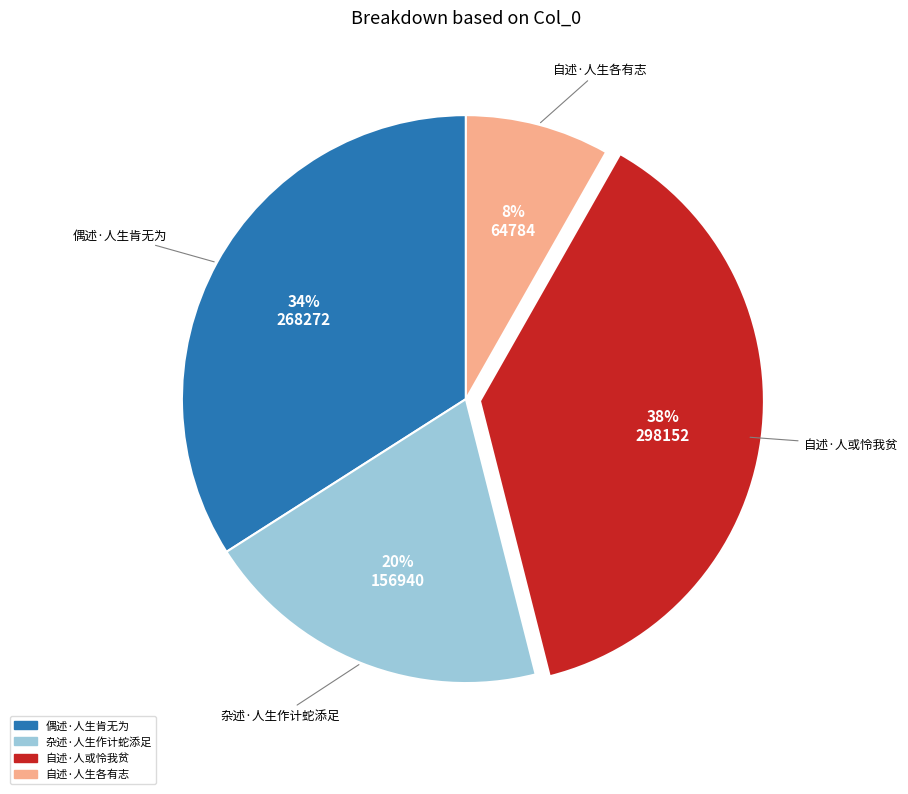

To the nearest percent, what percentage of the pie is 偶述·人生肯无为?

34%